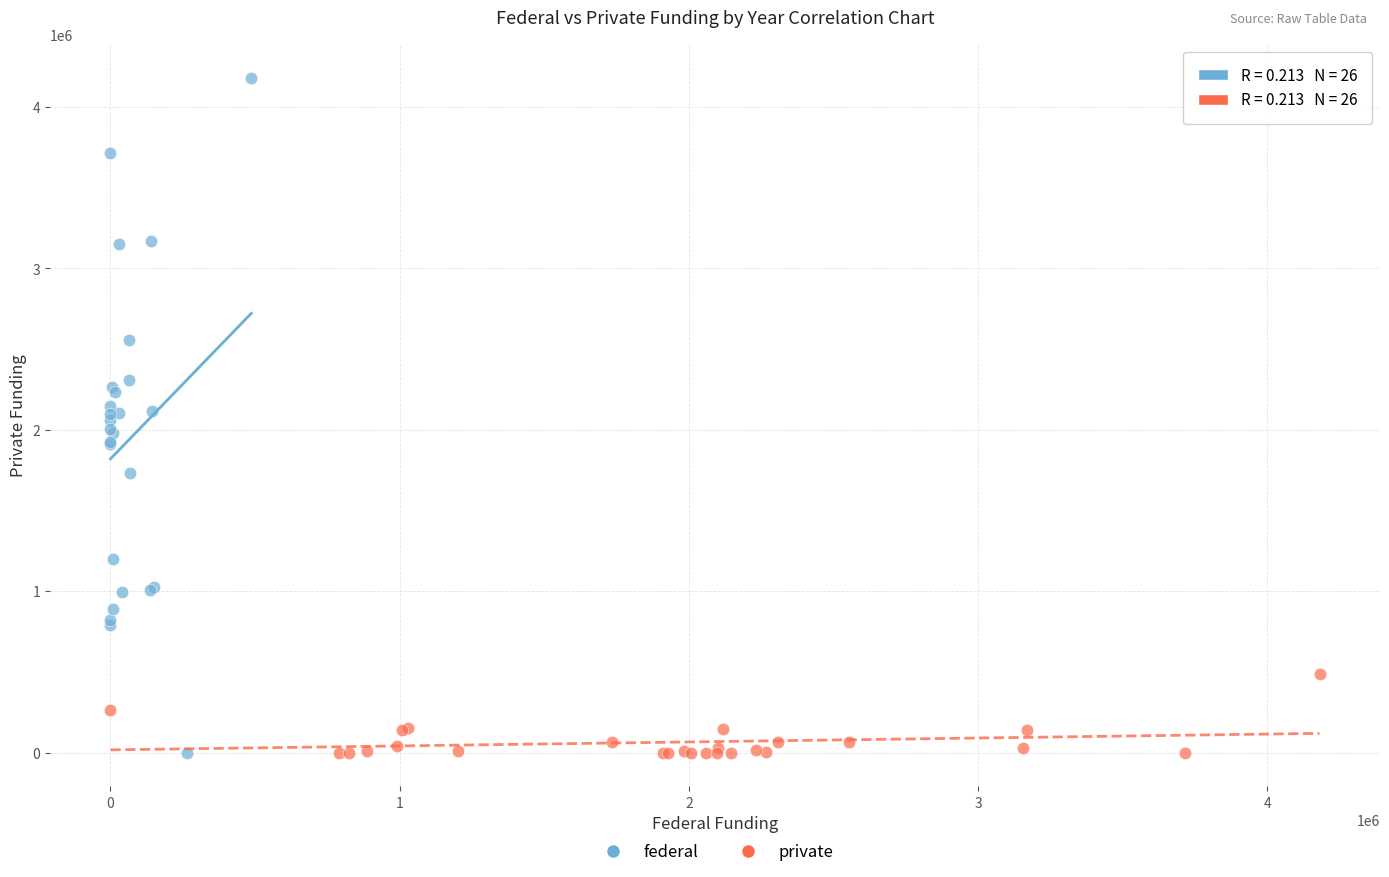

Which series has the widest spread of Y values?

federal